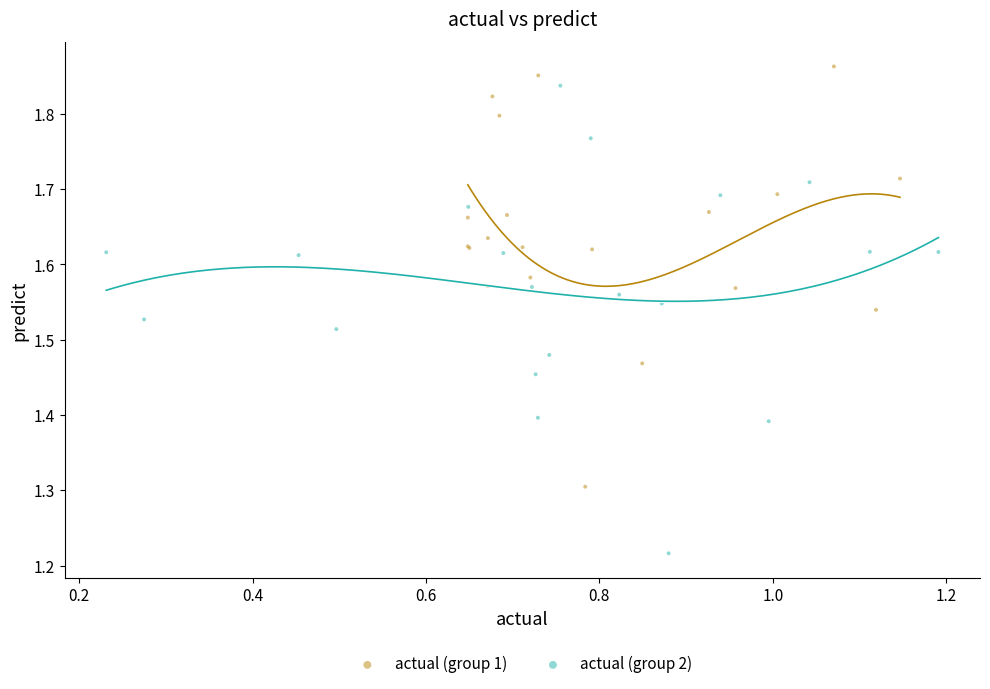

What are all the series names shown in the legend?

actual (group 1), actual (group 2)